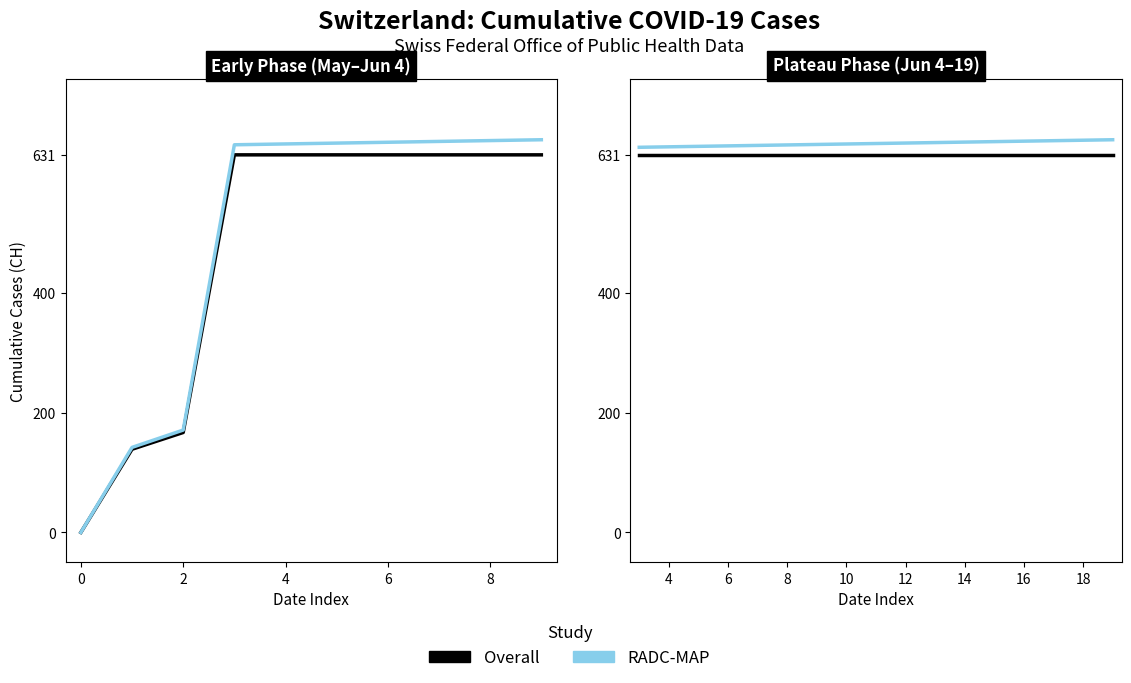

Which series has the largest total across all categories?

RADC-MAP